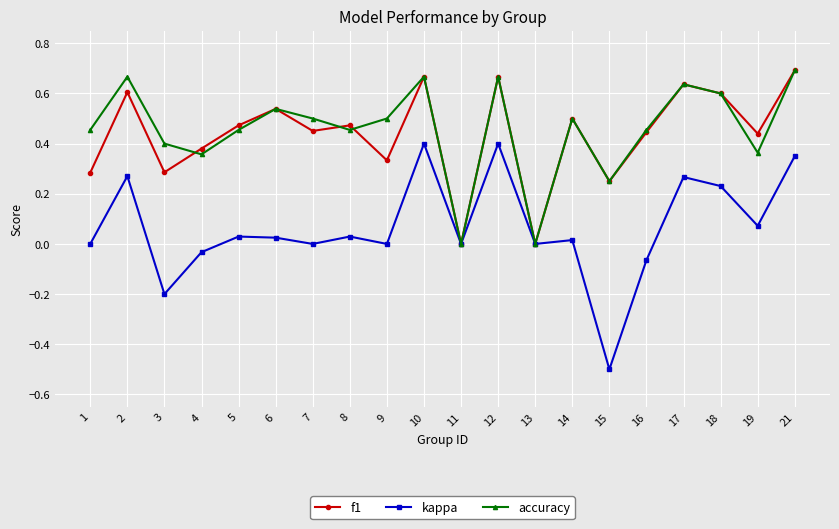

Count the number of data series in this chart.

3